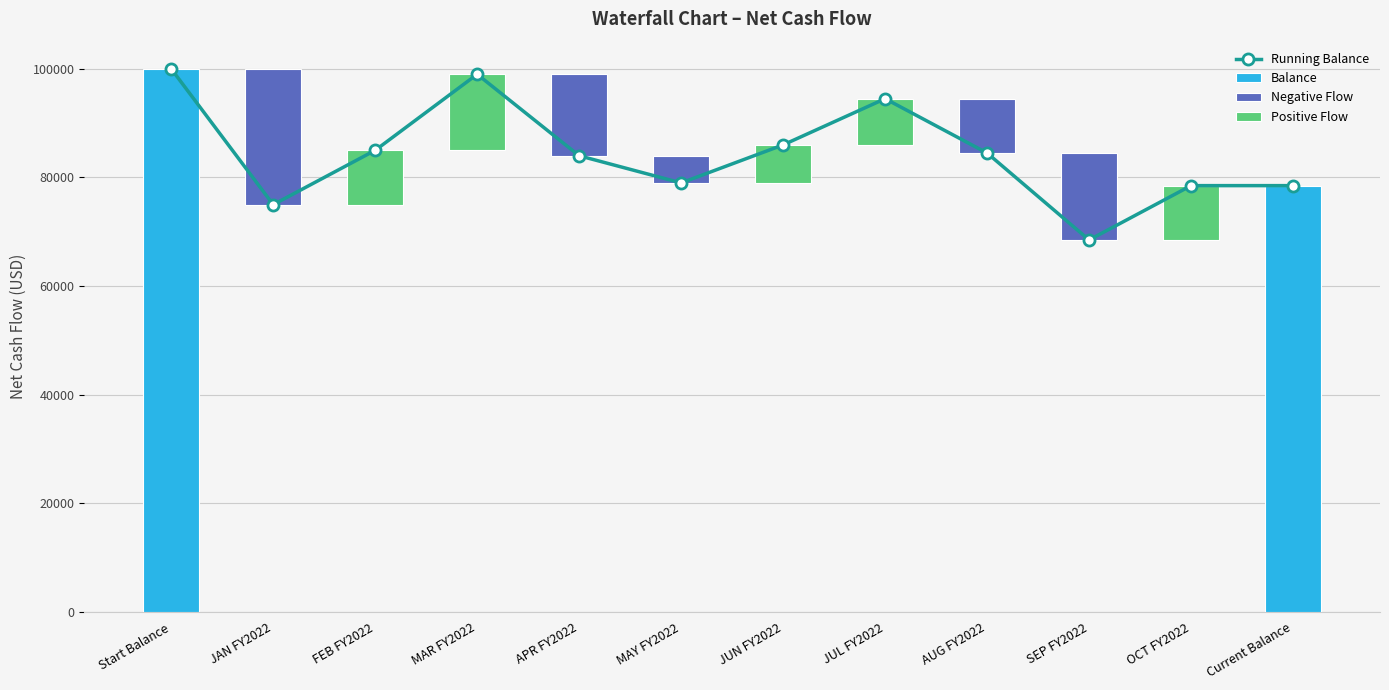

Read the value at APR FY2022, to the nearest 50.

84000